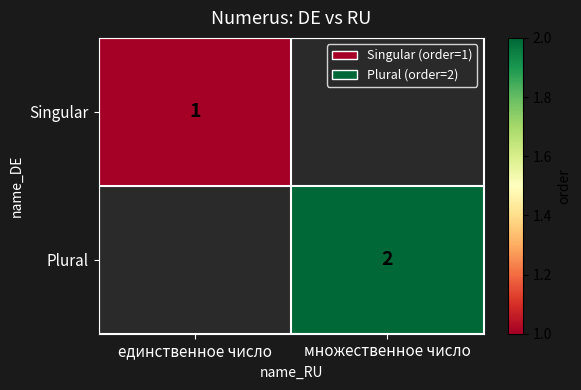

The value of Singular at единственное число is 1. True or false?

True